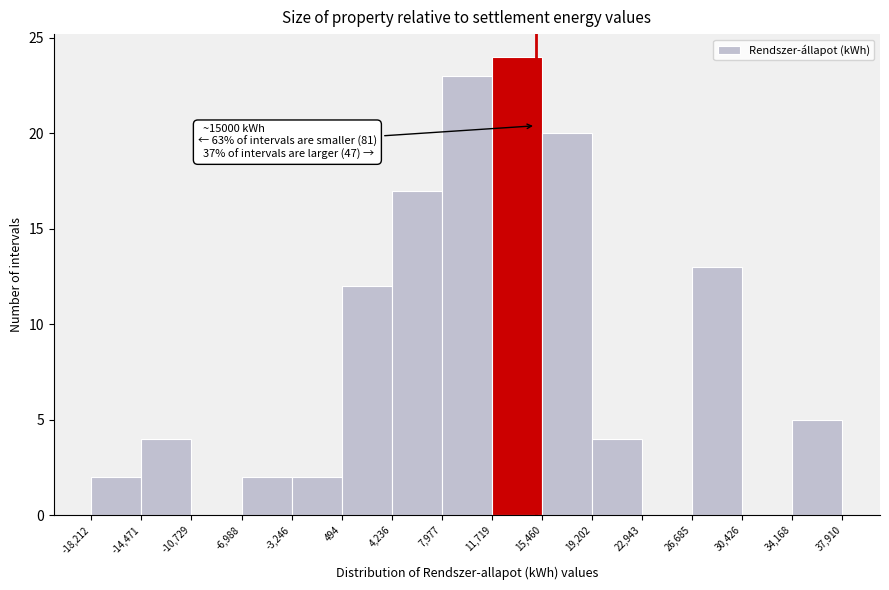

Over which range of the x-axis is the bar tallest?

11,719 to 15,460